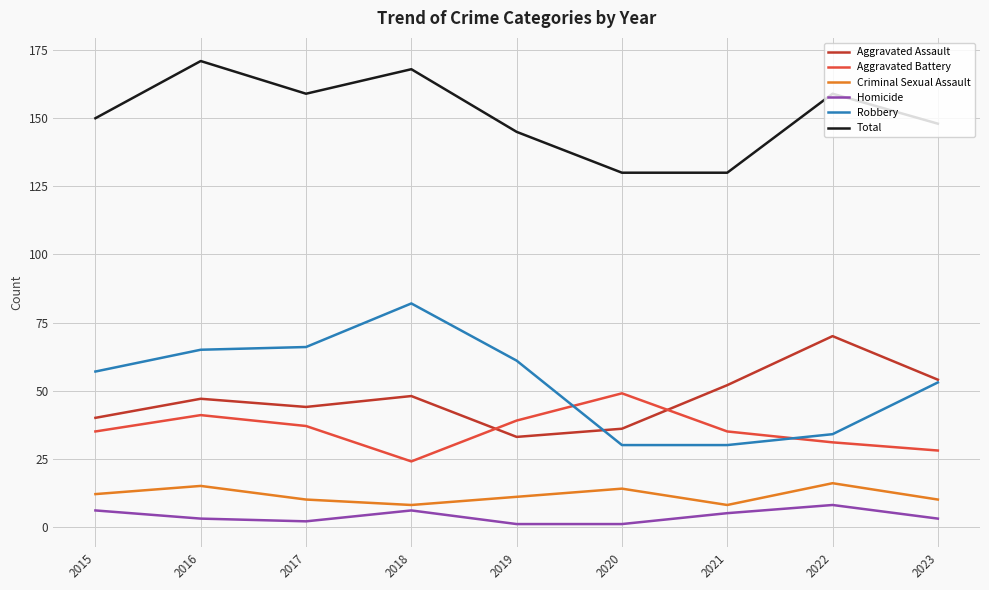

At how many categories does at least one series exceed 34?

9